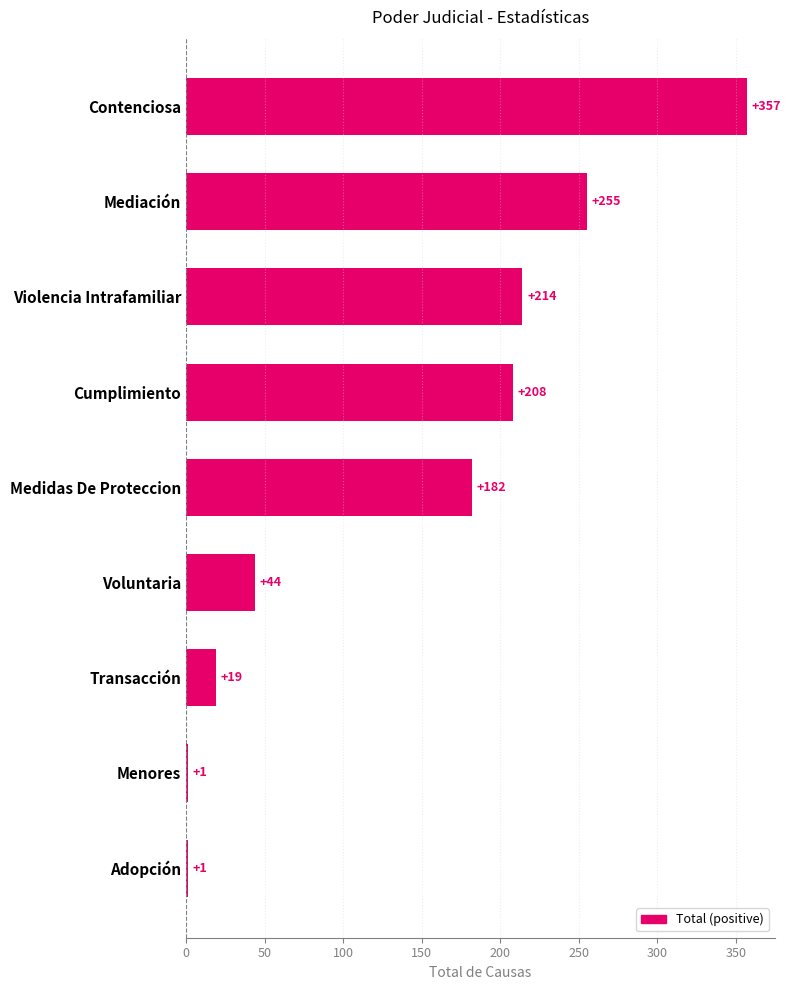

Where is the data nearest to the value 179?

Medidas De Proteccion